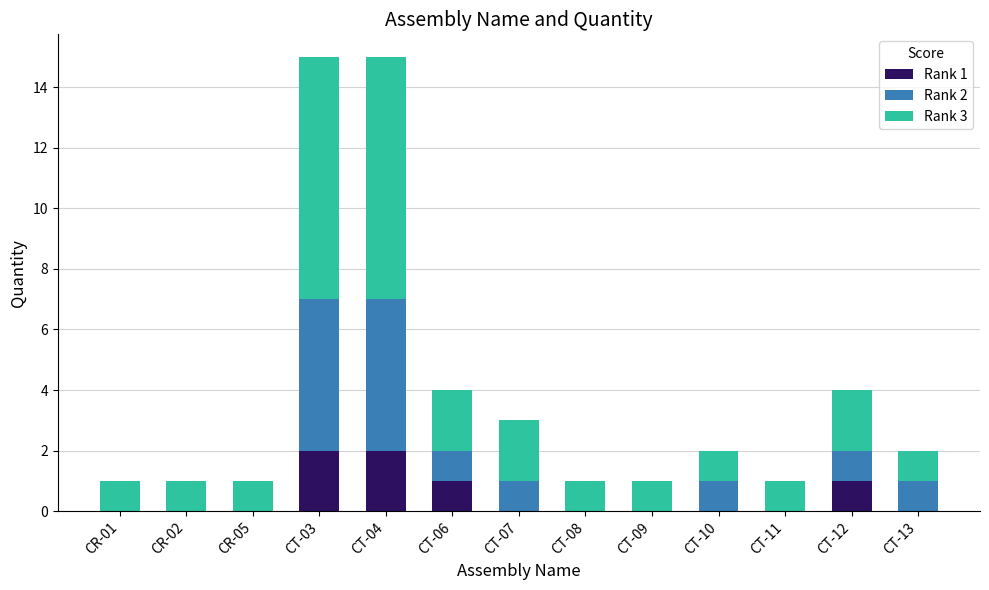

True or false: Rank 1 has a value of 0 at CT-08.

True